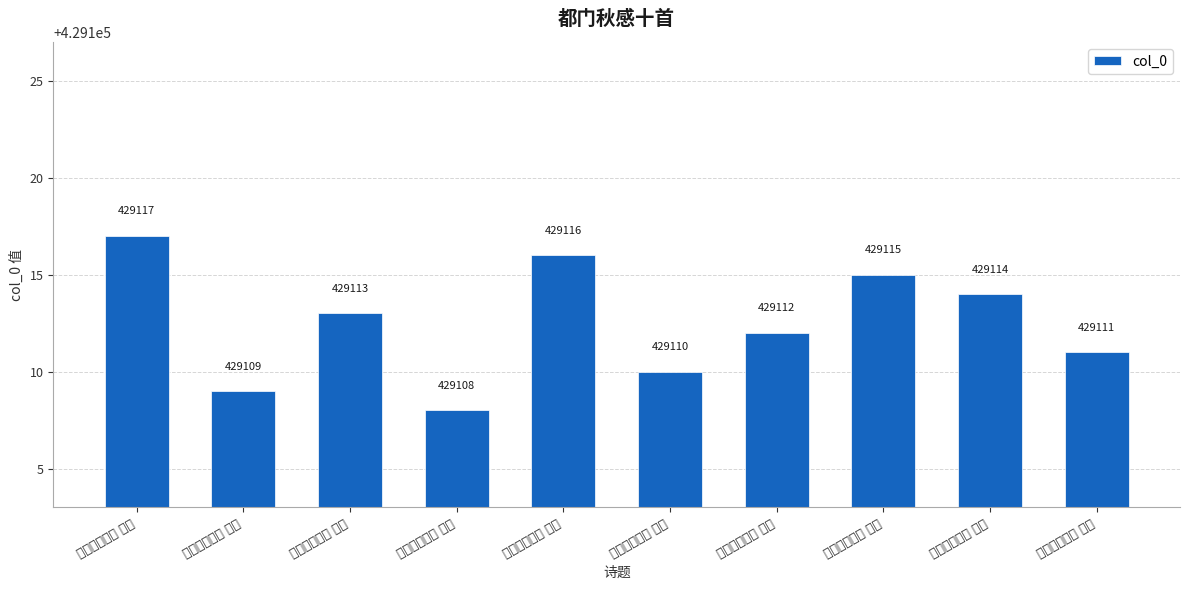

True or false: the data shows 736225 at 都门秋感十首 其三.

False